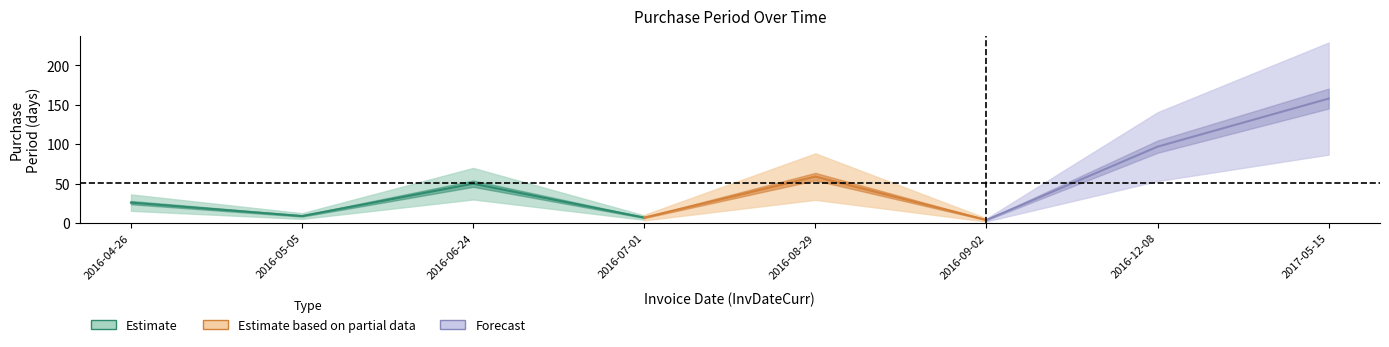

What is the difference between the maximum and minimum values?

154